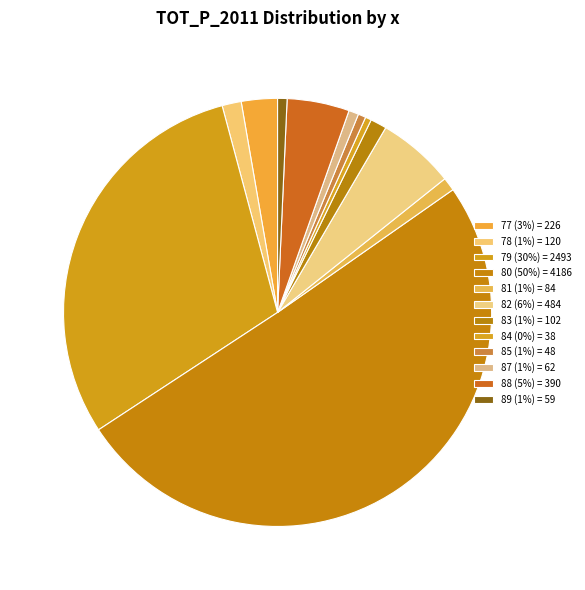

How many segments does this pie chart have?

12